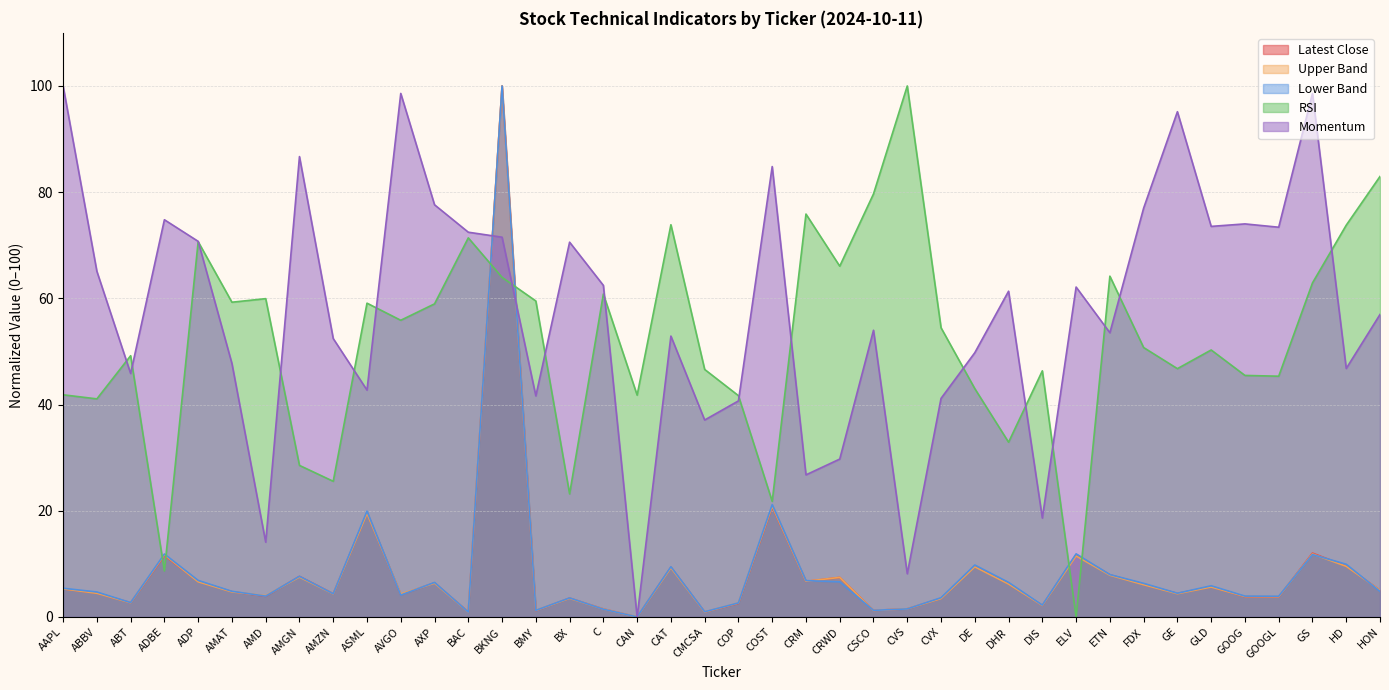

Reading left to right, extract all data points from this chart.

Latest Close: 5.3	4.5	2.7	11.5	6.7	4.8	3.9	7.6	4.4	19.6	4.2	6.4	1.0	100.0	1.2	3.6	1.5	0.0	9.4	0.9	2.6	20.7	6.7	7.5	1.2	1.5	3.5	9.6	6.3	2.2	11.7	7.9	6.1	4.4	5.7	3.8	3.8	12.0	9.6	5.0
Upper Band: 5.3	4.5	2.7	11.7	6.6	4.7	4.0	7.5	4.3	19.5	4.3	6.4	0.9	100.0	1.2	3.5	1.5	0.0	9.3	0.9	2.6	20.9	6.7	7.4	1.2	1.5	3.5	9.4	6.2	2.2	11.5	7.9	6.1	4.4	5.6	3.9	3.8	11.9	9.5	5.0
Lower Band: 5.4	4.7	2.7	11.9	6.9	4.8	3.9	7.6	4.4	19.9	4.1	6.5	0.9	100.0	1.2	3.6	1.5	0.0	9.4	1.0	2.6	21.2	6.8	6.6	1.2	1.5	3.6	9.8	6.5	2.2	11.9	8.0	6.3	4.5	5.9	3.9	3.9	11.8	9.9	4.8
RSI: 41.8	41.1	49.2	8.7	70.7	59.3	59.9	28.5	25.5	59.1	55.9	59.0	71.4	64.0	59.5	23.2	60.8	41.8	73.9	46.6	41.7	21.8	75.9	66.1	79.7	100.0	54.5	43.0	32.9	46.4	0.0	64.2	50.7	46.8	50.3	45.5	45.3	62.9	73.8	83.0
Momentum: 100.0	65.1	45.9	74.8	70.7	47.7	14.1	86.7	52.4	42.7	98.6	77.6	72.5	71.5	41.6	70.6	62.4	0.0	52.9	37.1	40.7	84.8	26.8	29.7	54.0	8.1	41.2	49.8	61.3	18.6	62.1	53.5	77.0	95.1	73.6	74.0	73.4	98.6	46.8	57.0